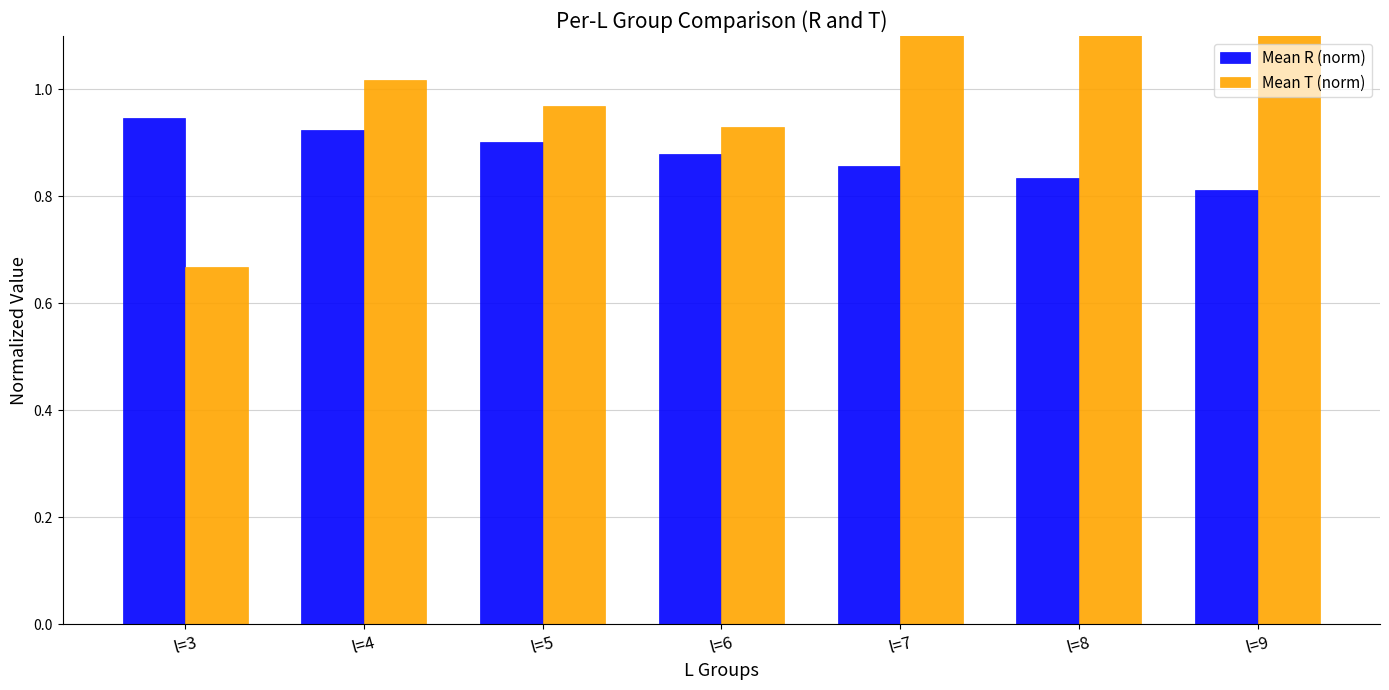

What is the value of the Mean R (norm) bar at the 4th from the left?

0.9